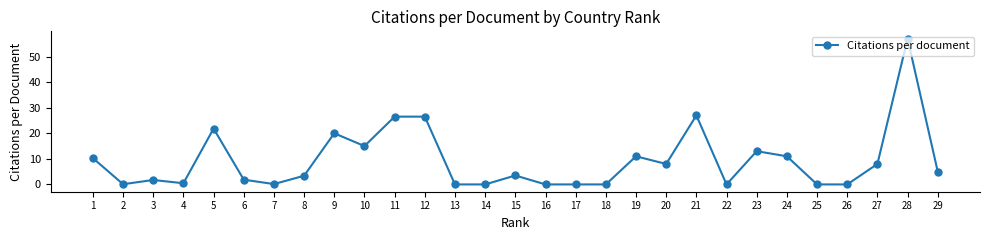

The chart shows a value of 10.3 at 1. True or false?

True